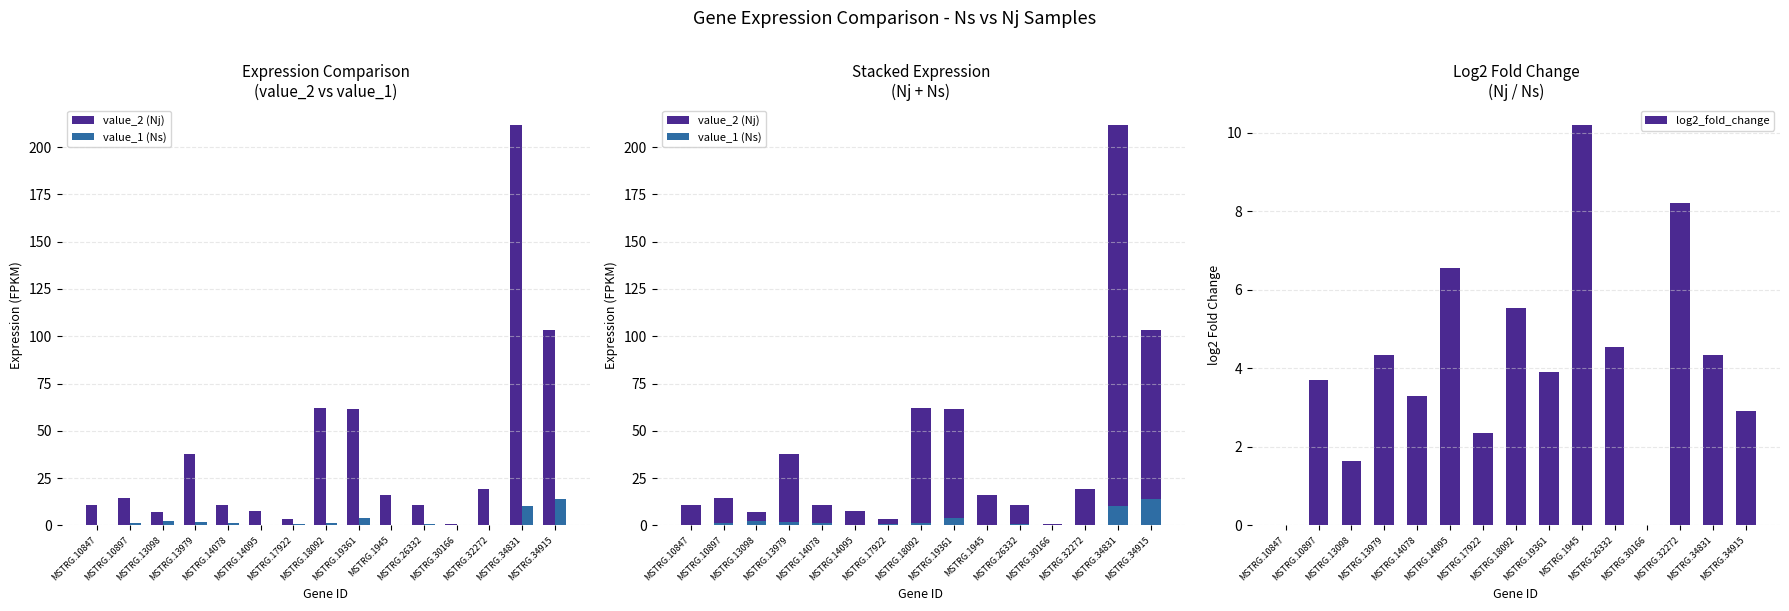

How many positive values does the value_1 (Ns) series have?

13